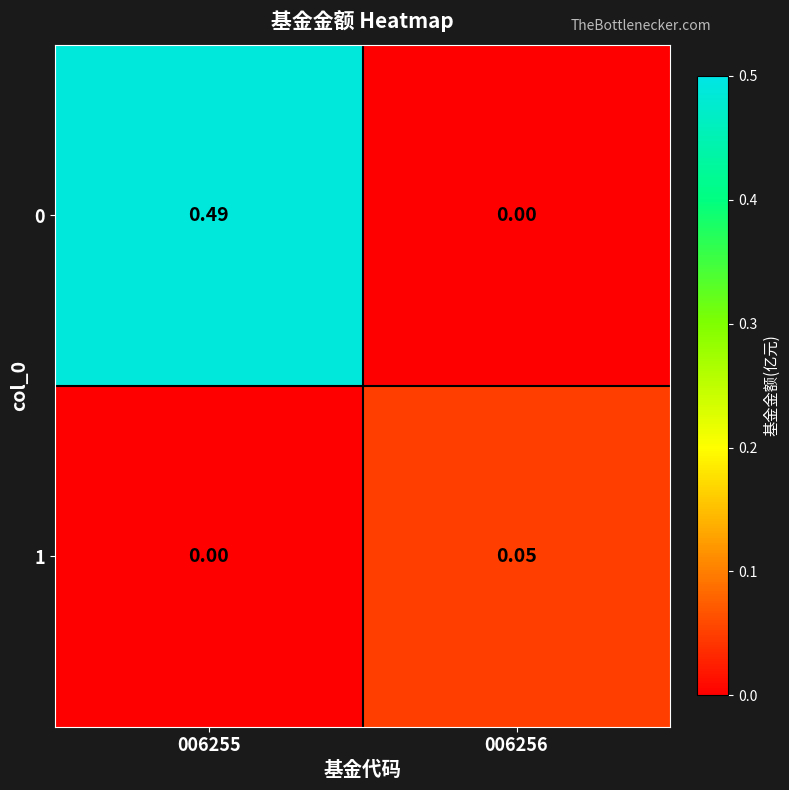

Count the number of categories in the chart.

2